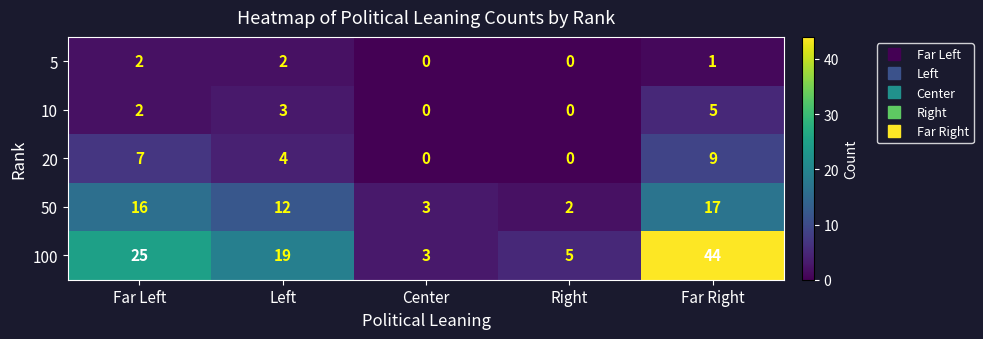

What is the total value across all series at Center?

6